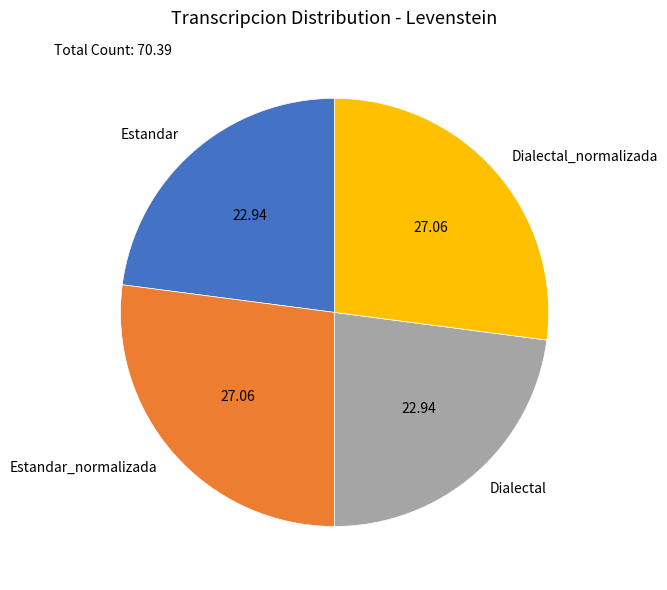

Is there any slice that represents more than half of the pie?

No